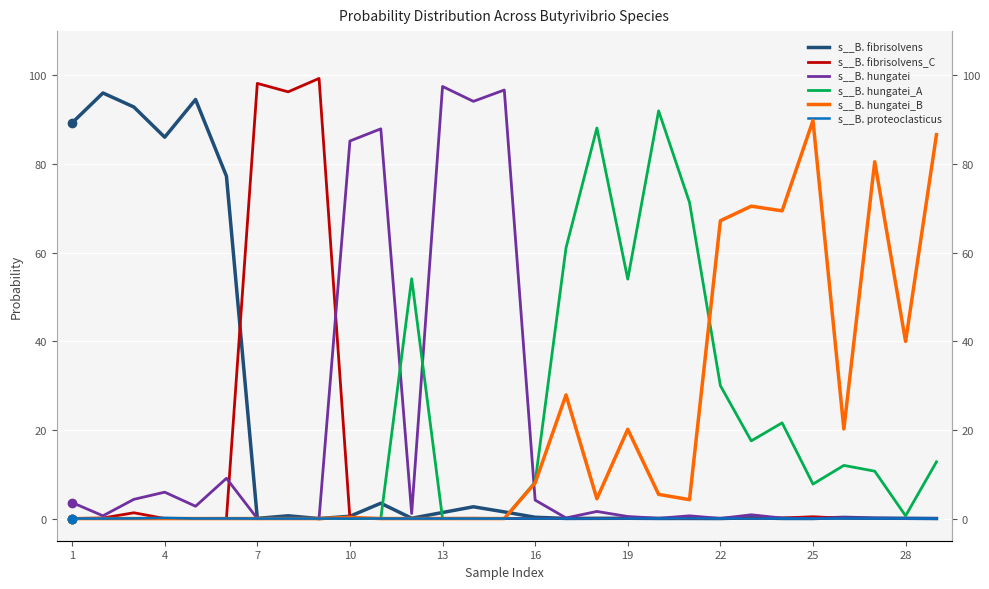

At how many categories does at least one series exceed 0?

29